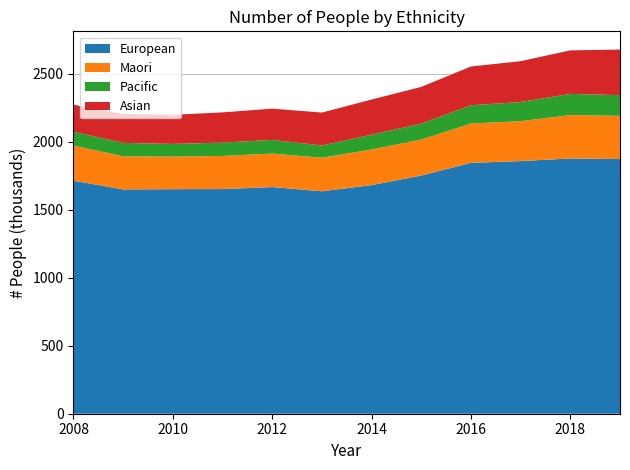

Reading left to right, transcribe all the data shown in this chart.

European: 1712.4	1648.2	1650.2	1650.8	1665.6	1634.6	1679.9	1750.1	1843.5	1856.4	1875.9	1871.3
Maori: 257.8	243.3	239.5	243.6	246.1	246.4	261.8	264.3	289.0	293.2	318.7	317.7
Pacific: 101.8	98.8	92.7	98.1	100.2	90.0	109.0	117.3	134.0	141.0	155.5	152.1
Asian: 198.3	212.0	214.2	221.8	230.0	242.0	258.0	270.0	285.0	300.0	320.0	335.0